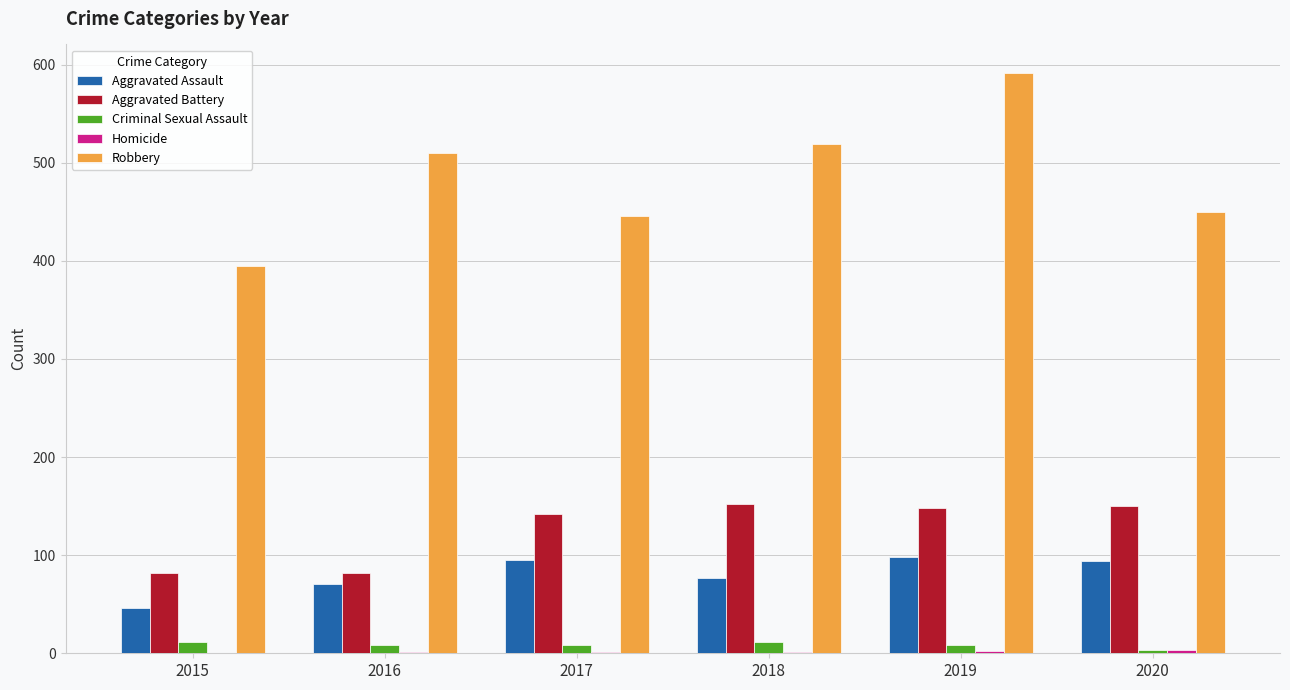

What is the sum of all Aggravated Battery values?

756